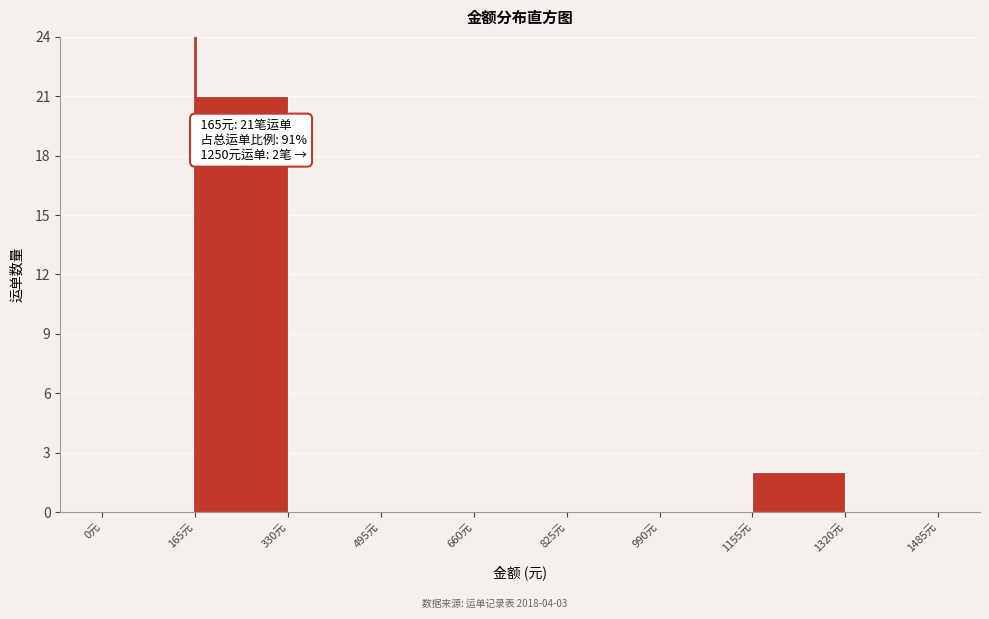

Which range on the x-axis has the tallest bar?

165 to 330